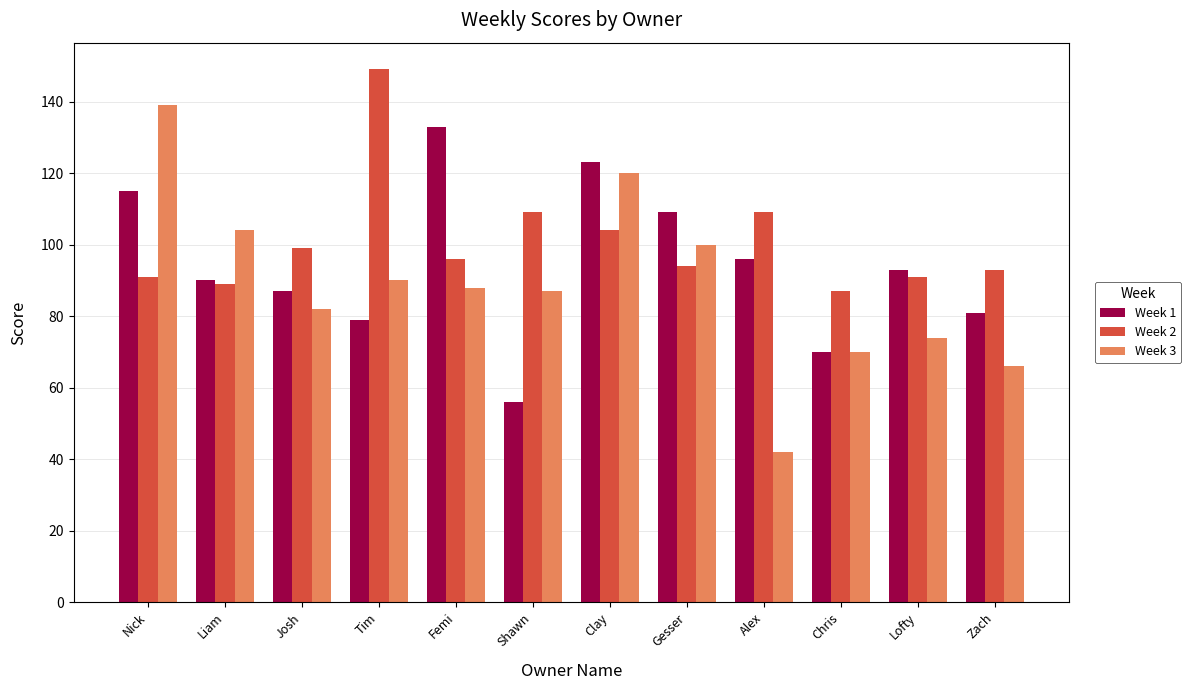

Which series has the widest spread of values?

Week 3